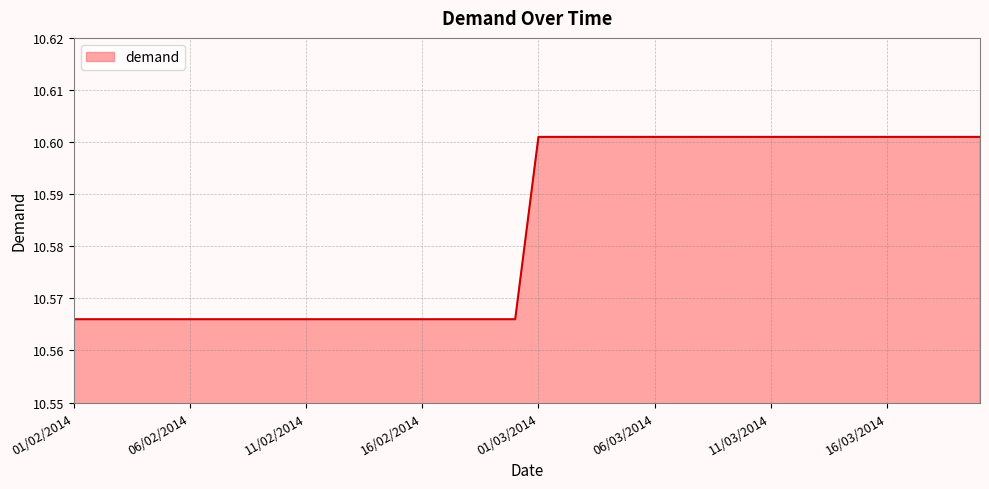

How many values are between 10 and 11?

40